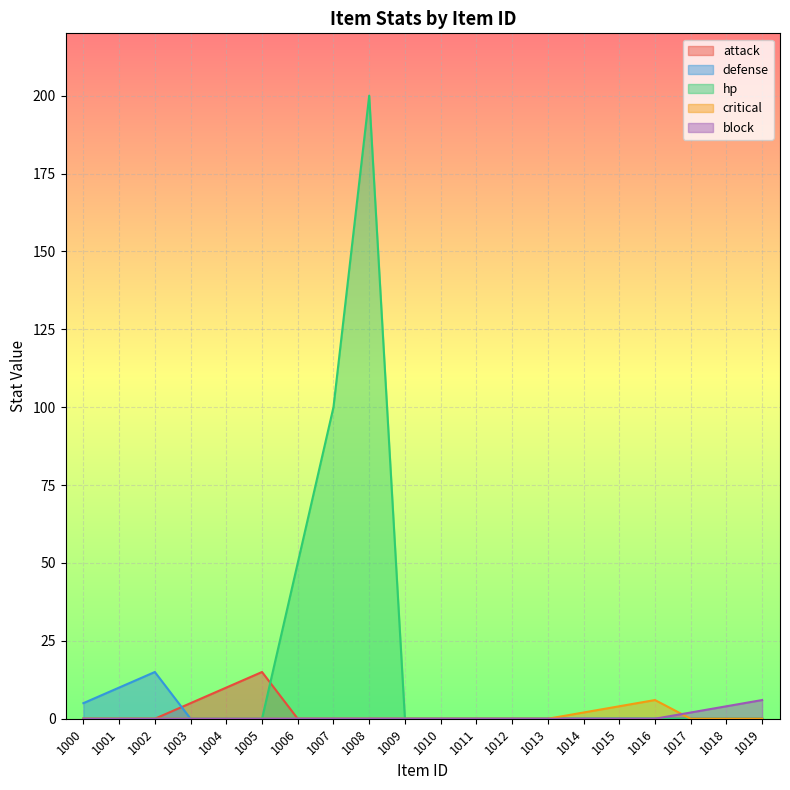

The value of block at 1000 is -2. True or false?

False